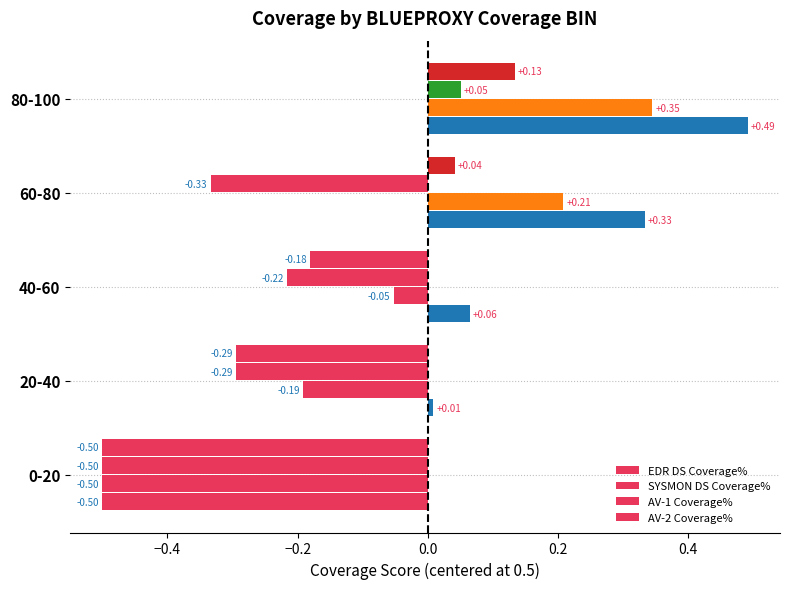

Count the number of categories in the chart.

5